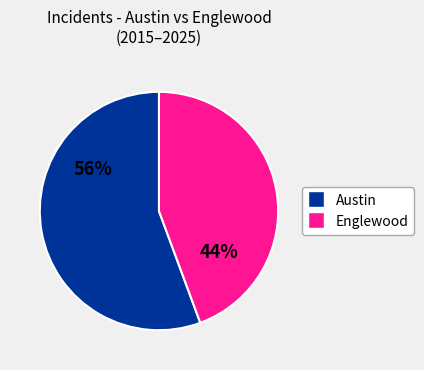

How many slices are in this pie chart?

2